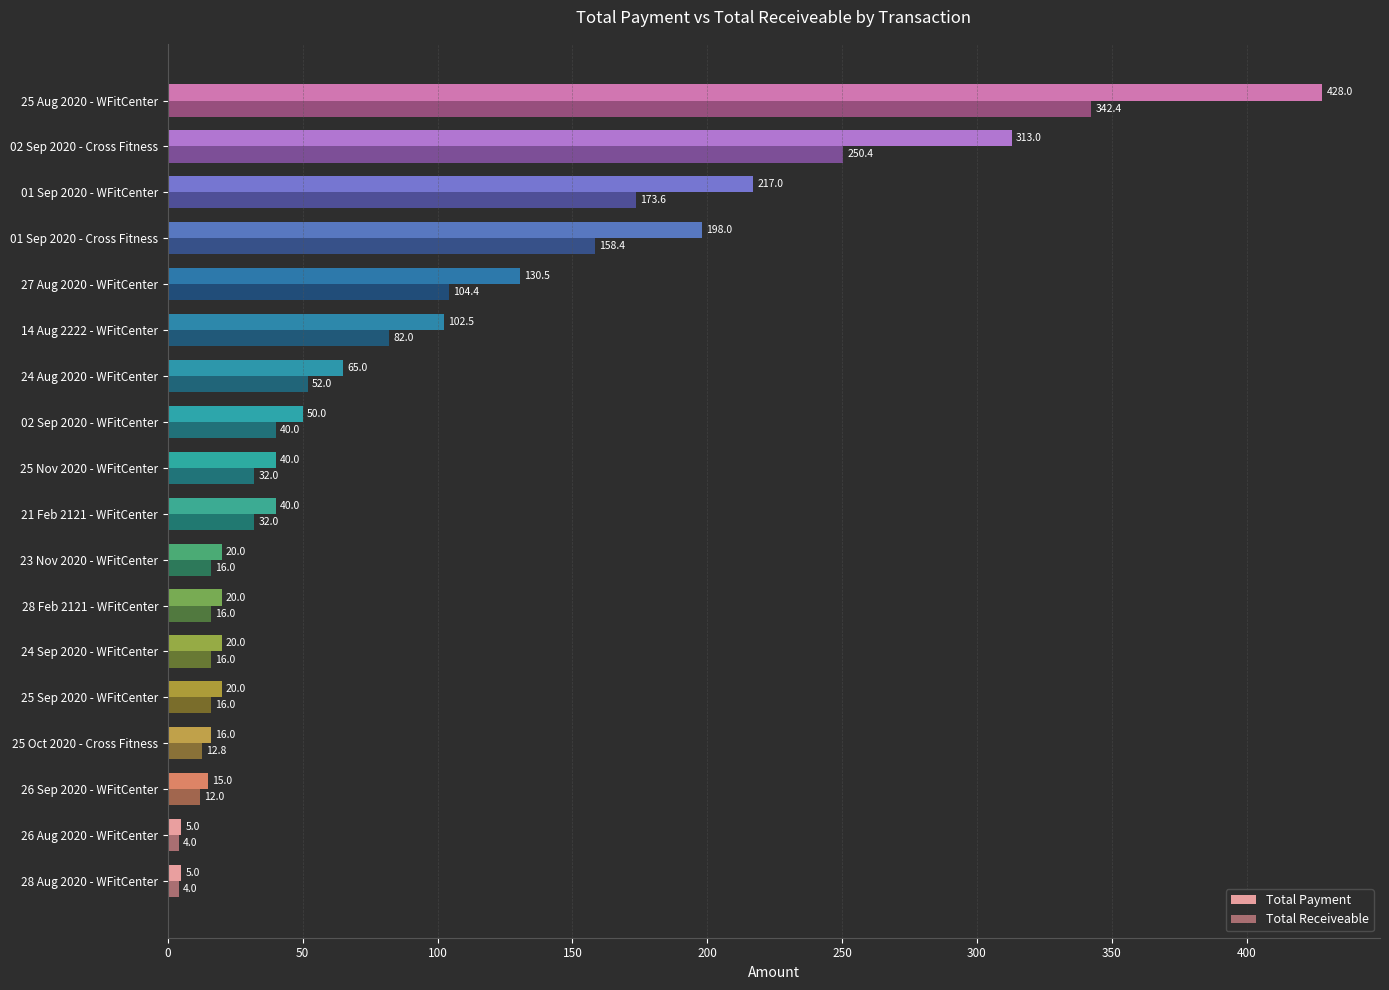

What are all the series names shown in the legend?

Total Payment, Total Receiveable